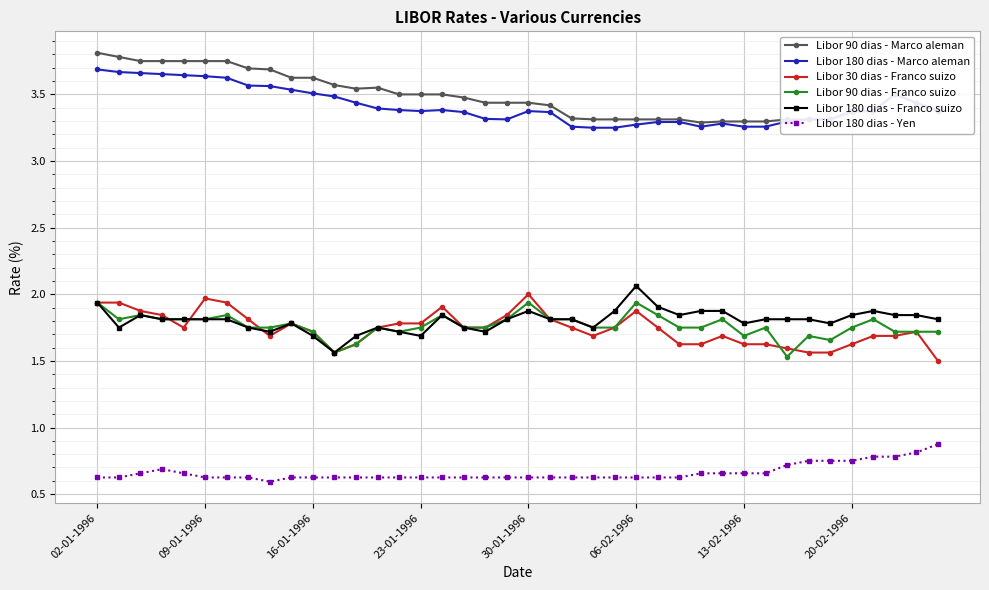

What is the smallest value displayed?

0.6